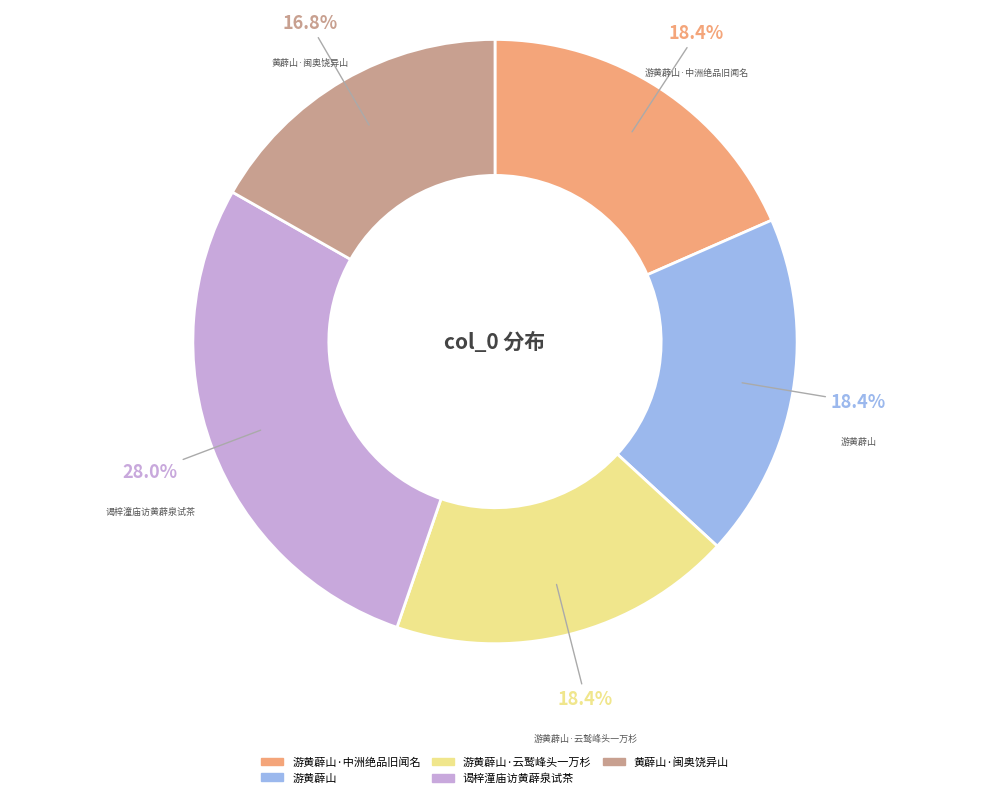

Which slice is the largest?

谒梓潼庙访黄薜泉试茶